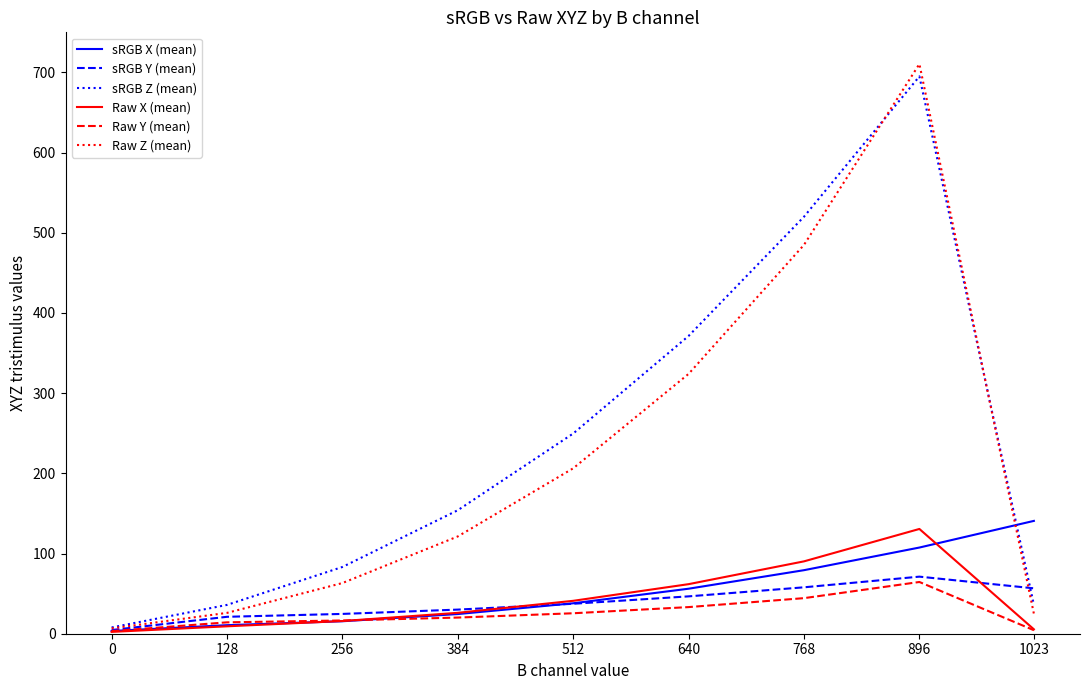

What is the sum of the sRGB Y (mean) values at 0 and 896?

75.8